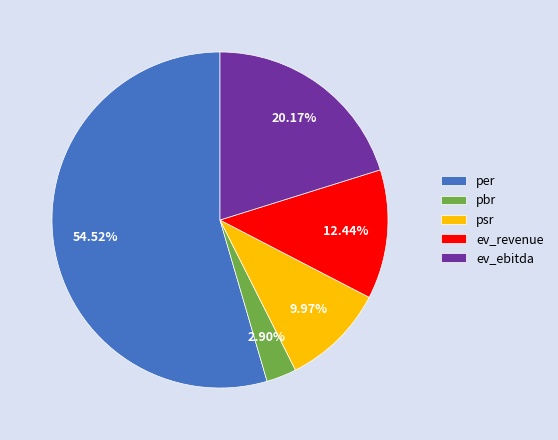

Which has a higher value, ev_revenue or ev_ebitda?

ev_ebitda